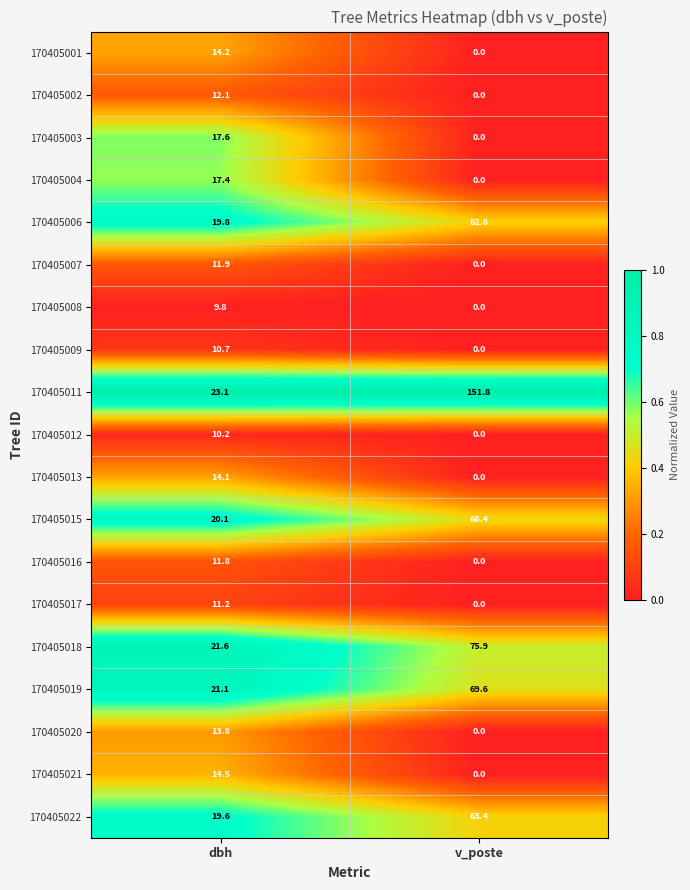

Which series has the largest total across all categories?

170405011